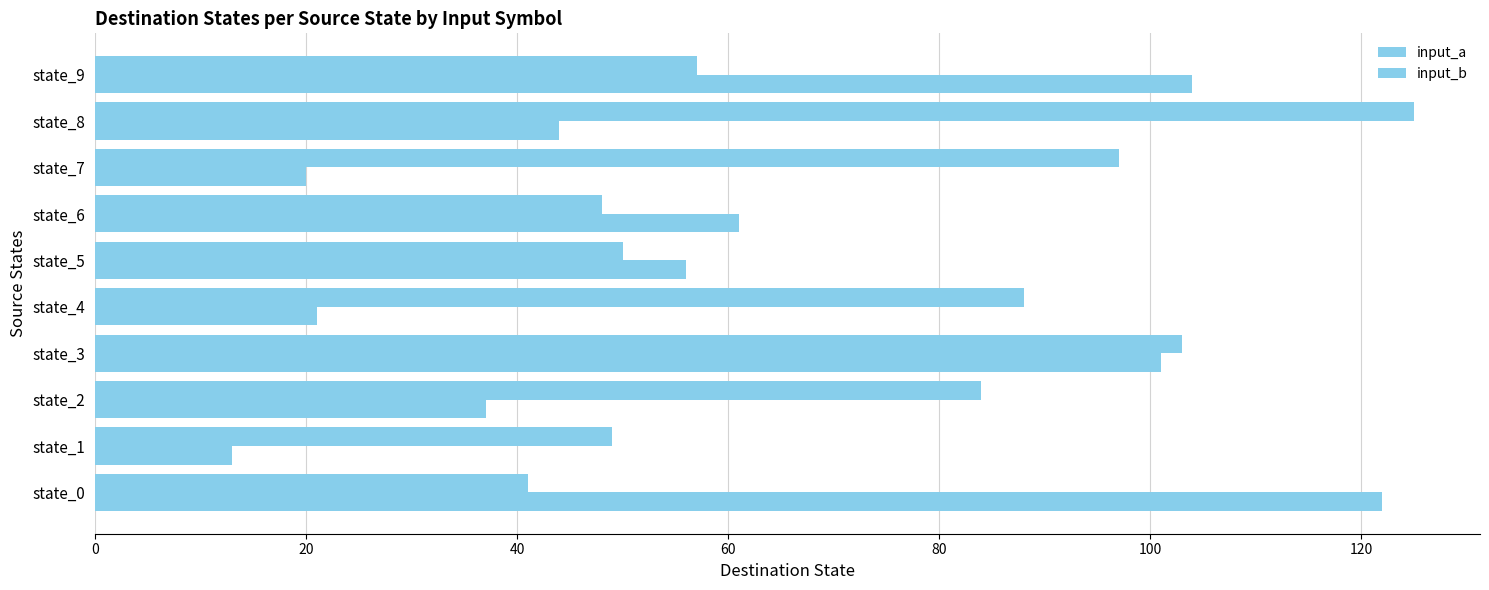

Which series has the widest spread of values?

input_b